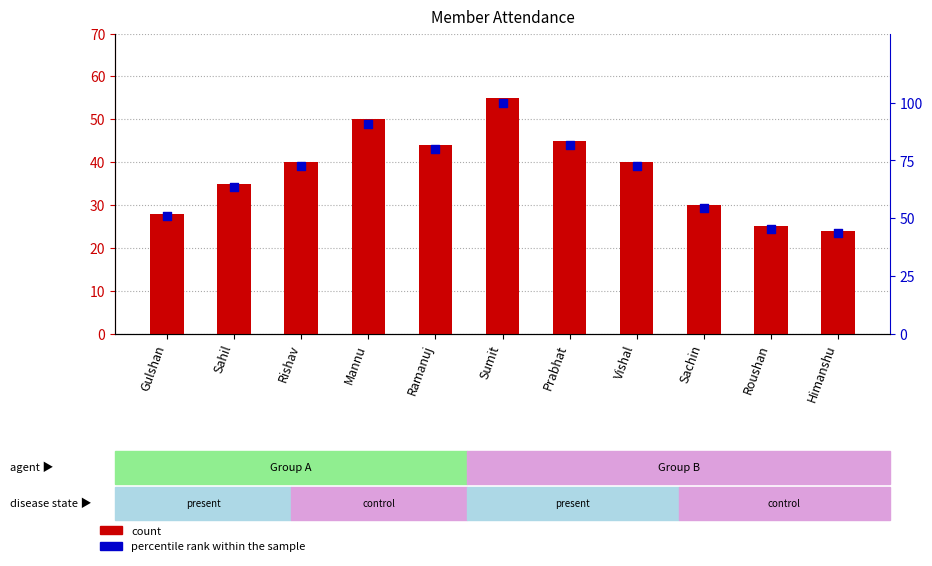

At how many categories does at least one series exceed 76?

4